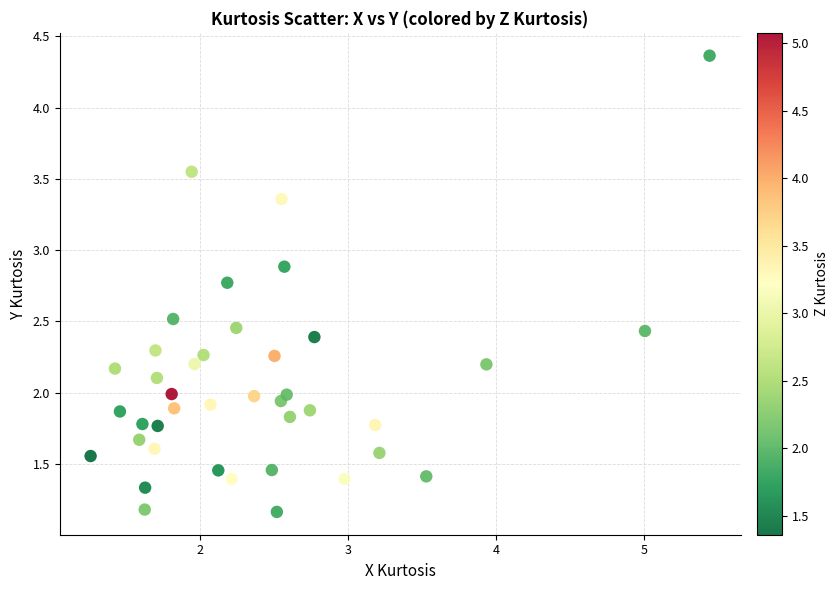

What is the range of Y values (max minus min)?

3.2